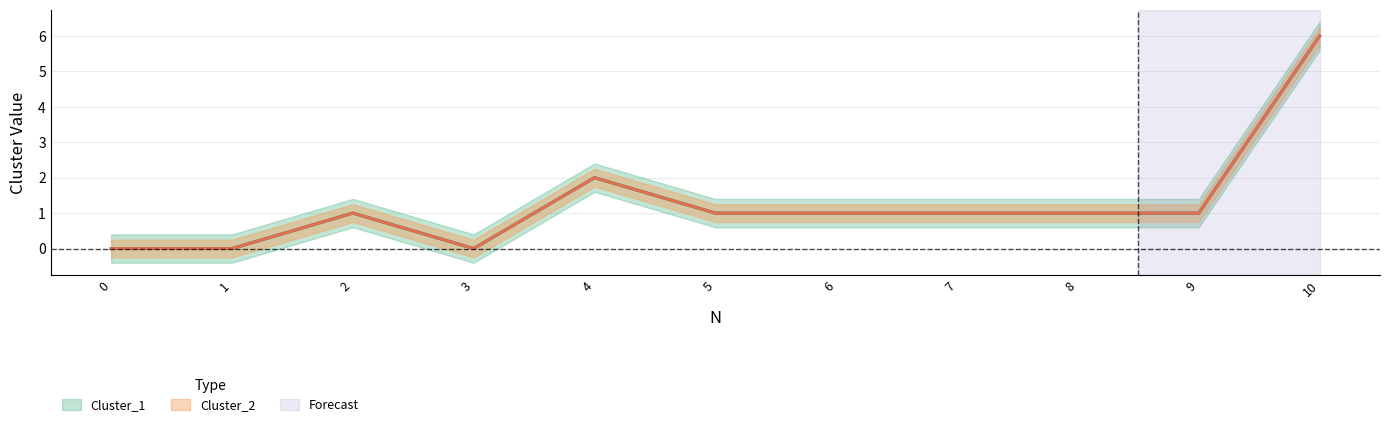

How many positive values does the Cluster_2 series have?

8